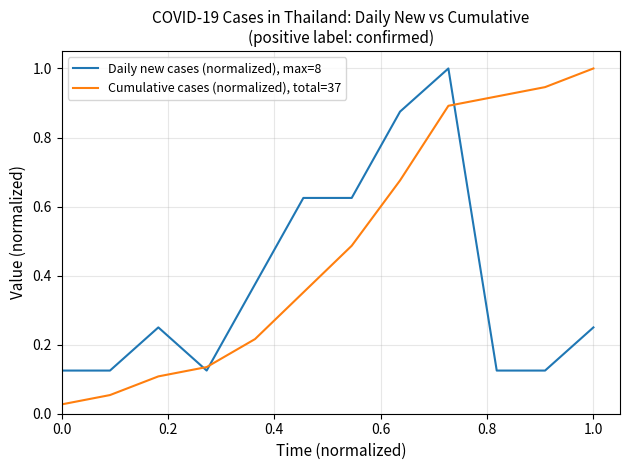

Which series has the largest total across all categories?

Cumulative cases (normalized), total=37